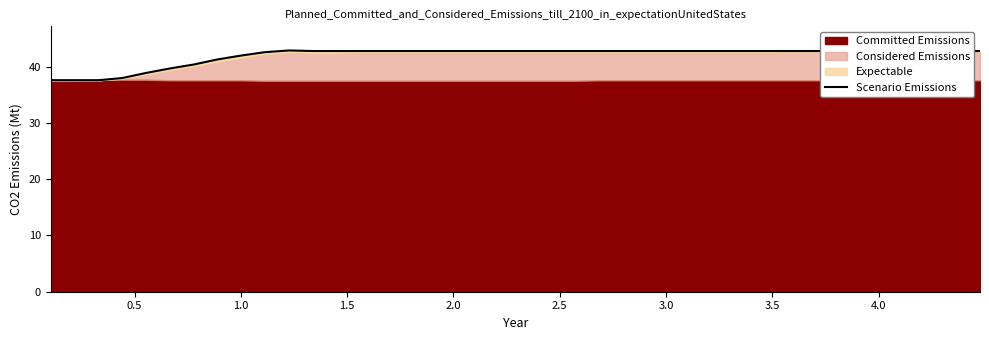

At which label is the value closest to 40?

2.5